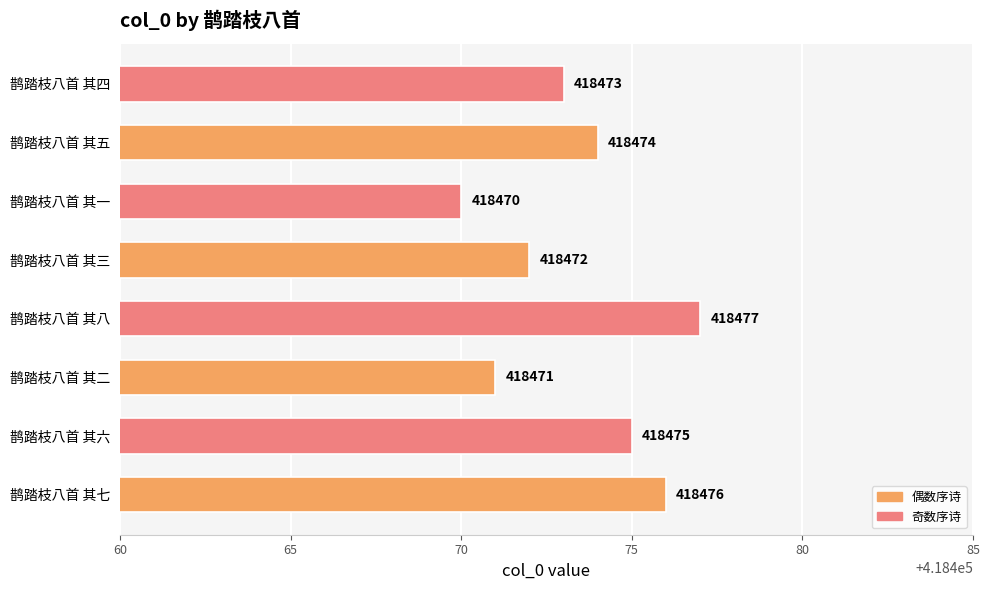

At which category does the chart reach its peak across all series?

鹊踏枝八首 其八